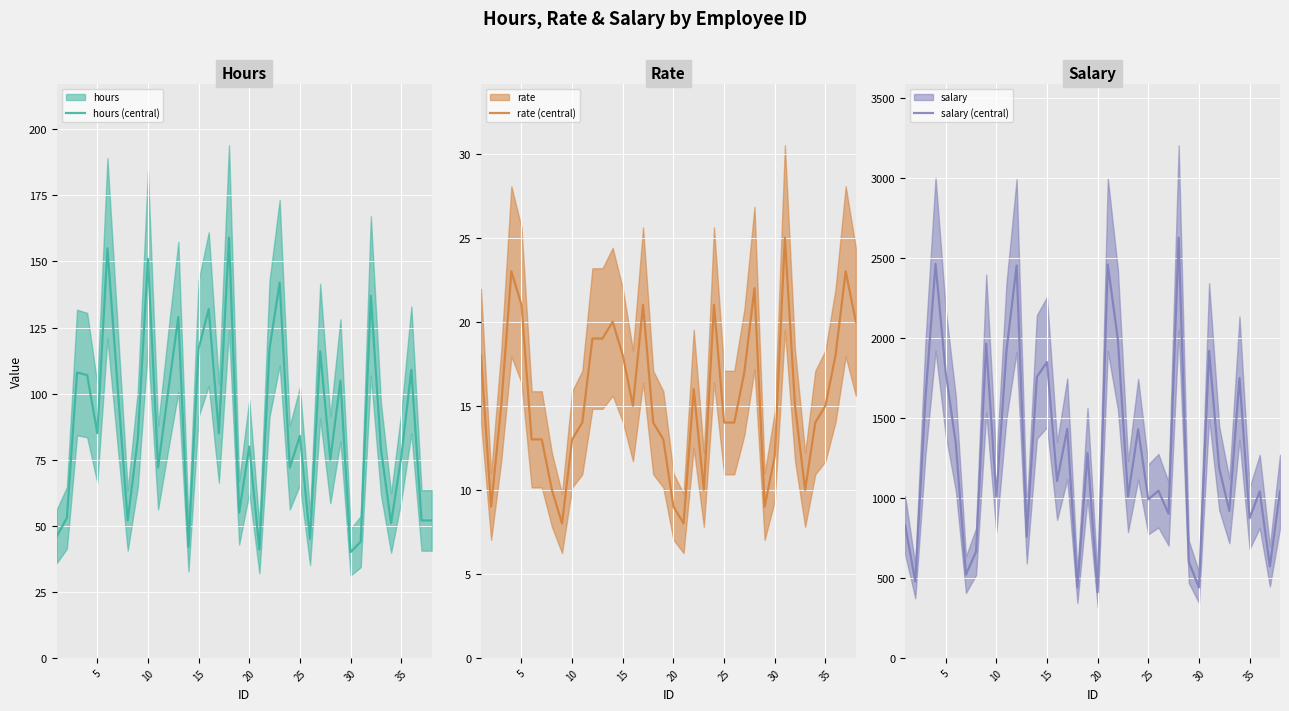

What is the lowest value of the hours (central) series?

40